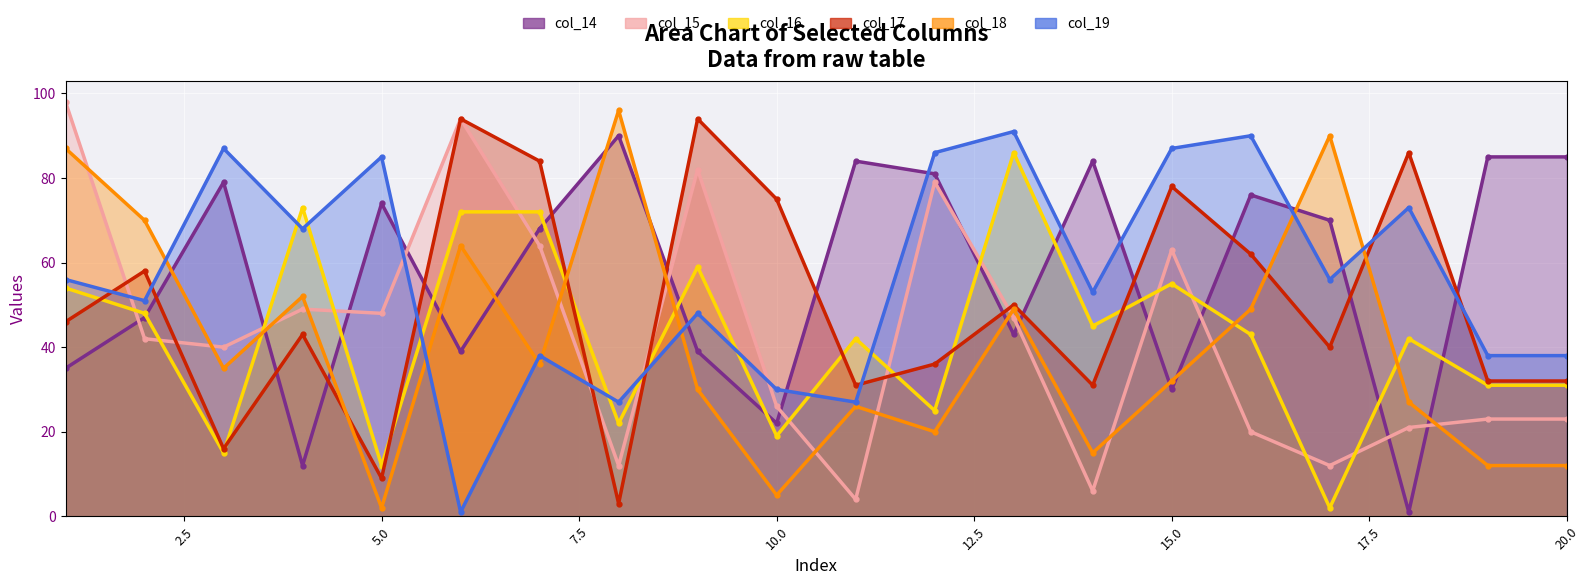

At which category does the chart reach its peak across all series?

1